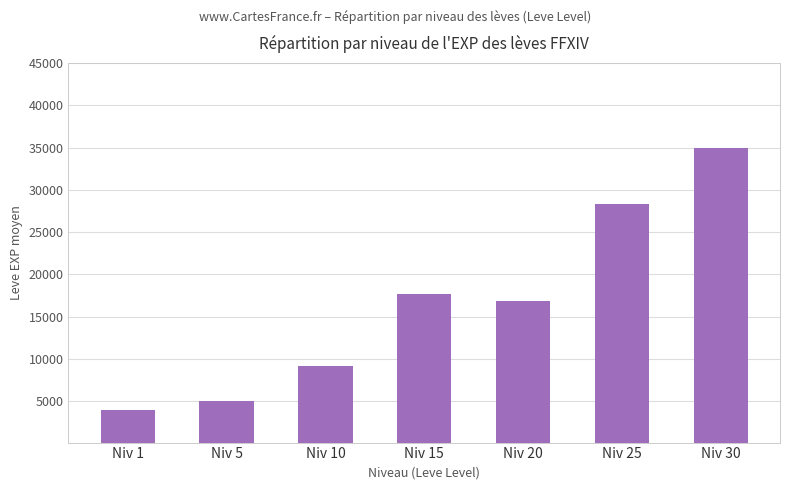

Rank the categories by value from lowest to highest.

Niv 1, Niv 5, Niv 10, Niv 20, Niv 15, Niv 25, Niv 30